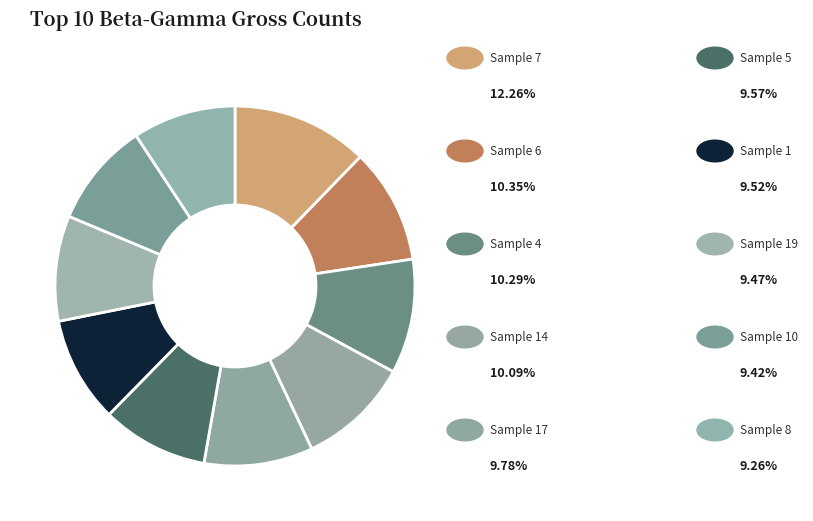

Count the number of slices in the pie.

10